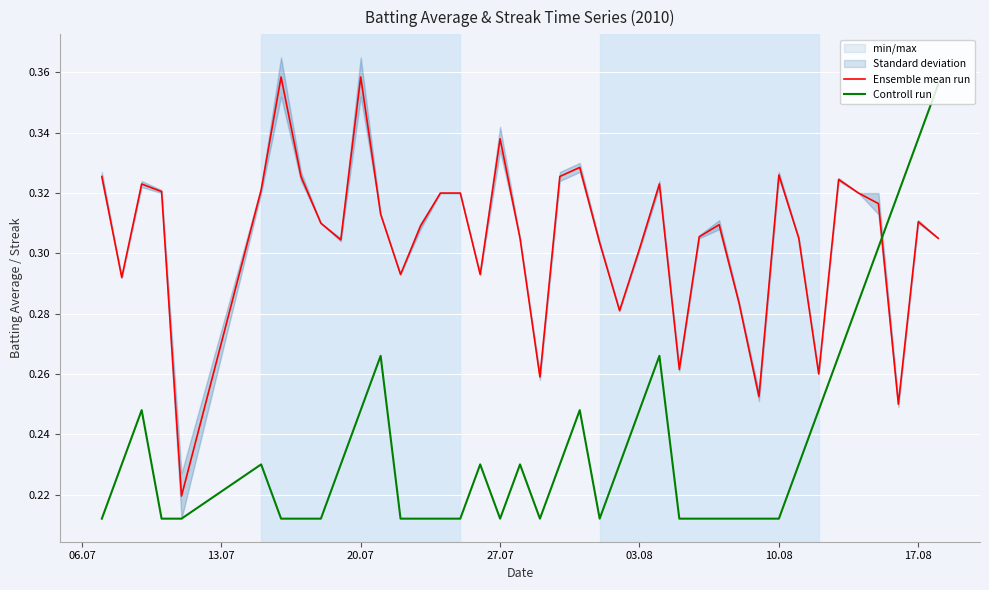

How many intersections are there between Controll run and Ensemble mean run?

1